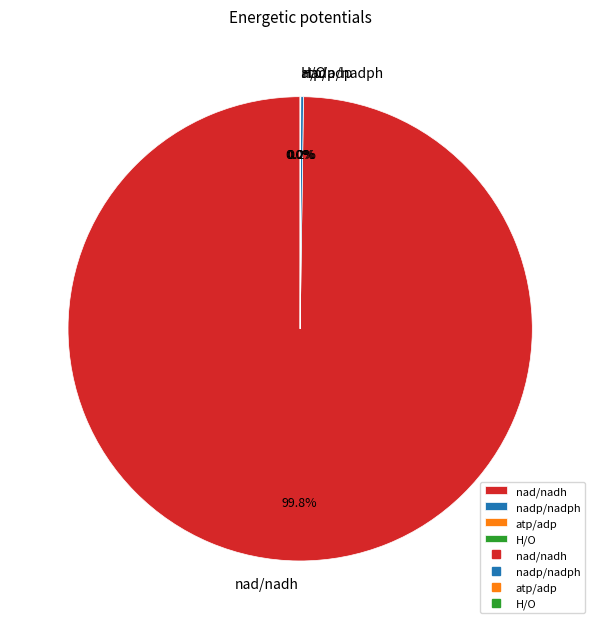

Which slice represents more than half of the pie?

nad/nadh